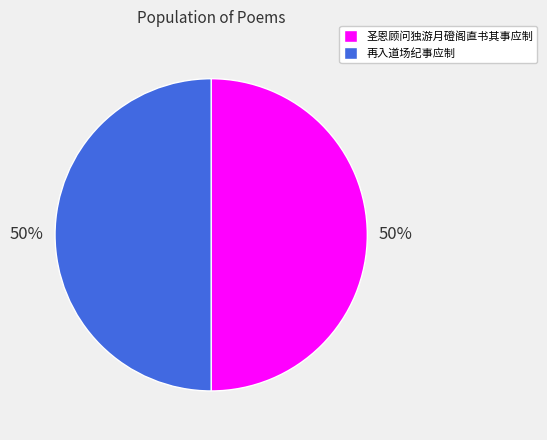

Is the sum of 圣恩顾问独游月磴阁直书其事应制 and 再入道场纪事应制 greater than half?

Yes